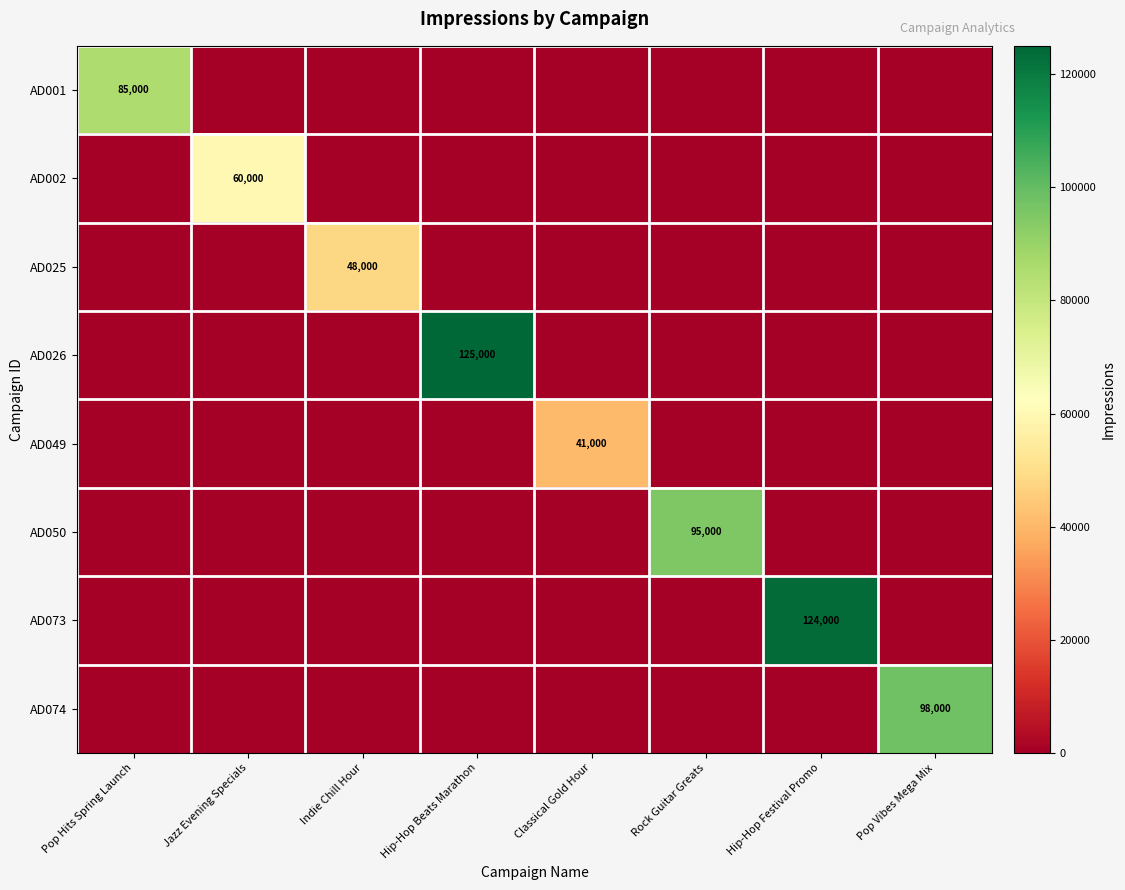

How many distinct data groups are displayed?

8